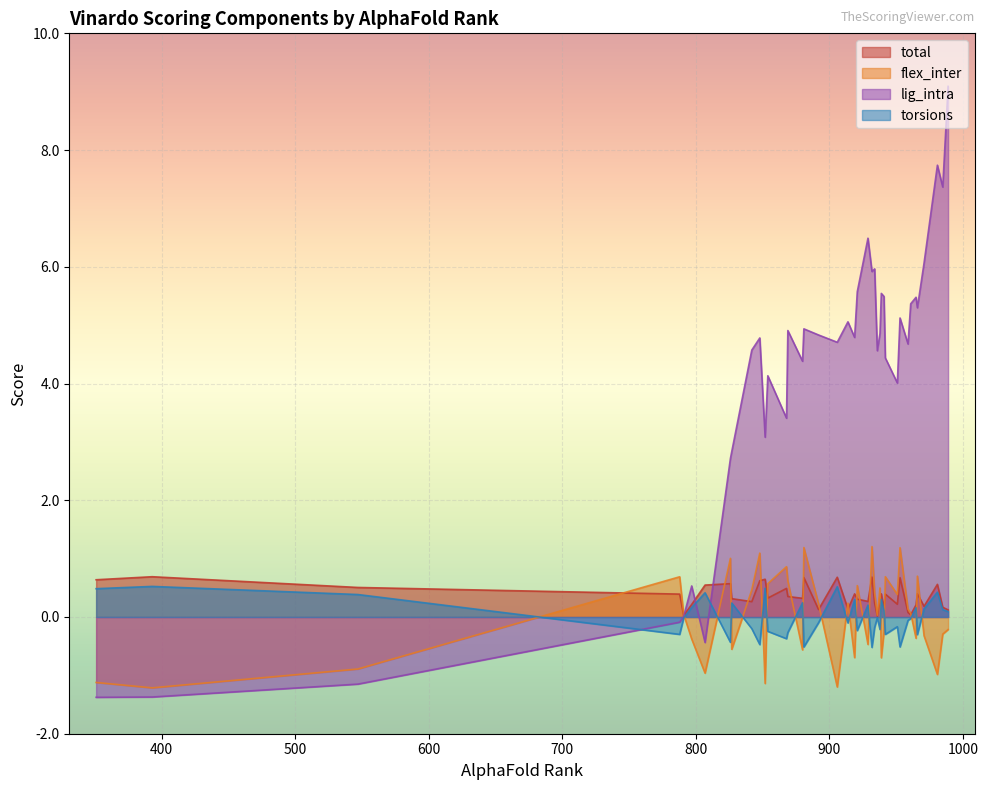

Reading left to right, list all the values displayed in this chart.

total: 936=0.0	791=0.0	961=0.0	959=0.1	989=0.1	892=0.1	914=0.1	941=0.1	985=0.2	971=0.2	965=0.2	797=0.2	951=0.2	934=0.2	842=0.3	929=0.3	938=0.3	921=0.3	827=0.3	880=0.3	854=0.3	869=0.4	942=0.4	788=0.4	919=0.4	939=0.4	966=0.4	868=0.5	547=0.5	807=0.5	981=0.6	826=0.6	848=0.6	351=0.6	852=0.6	953=0.7	881=0.7	906=0.7	932=0.7	393=0.7
flex_inter: 936=0.0	791=0.0	961=0.1	959=0.1	989=-0.2	892=0.2	914=0.2	941=-0.3	985=-0.3	971=-0.3	965=-0.4	797=-0.4	951=0.4	934=0.4	842=0.5	929=-0.5	938=0.5	921=0.5	827=-0.6	880=-0.6	854=0.6	869=0.6	942=0.7	788=0.7	919=-0.7	939=-0.7	966=0.7	868=0.9	547=-0.9	807=-1.0	981=-1.0	826=1.0	848=1.1	351=-1.1	852=-1.1	953=1.2	881=1.2	906=-1.2	932=1.2	393=-1.2
lig_intra: 936=4.6	791=0.0	961=5.4	959=4.7	989=9.1	892=4.8	914=5.1	941=5.5	985=7.4	971=6.1	965=5.5	797=0.5	951=4.0	934=6.0	842=4.6	929=6.5	938=4.9	921=5.6	827=2.8	880=4.4	854=4.1	869=4.9	942=4.4	788=-0.1	919=4.8	939=5.5	966=5.3	868=3.4	547=-1.1	807=-0.4	981=7.7	826=2.7	848=4.8	351=-1.4	852=3.1	953=5.1	881=4.9	906=4.7	932=5.9	393=-1.4
torsions: 936=-0.0	791=-0.0	961=-0.0	959=-0.1	989=0.1	892=-0.1	914=-0.1	941=0.1	985=0.1	971=0.1	965=0.2	797=0.2	951=-0.2	934=-0.2	842=-0.2	929=0.2	938=-0.2	921=-0.2	827=0.2	880=0.2	854=-0.2	869=-0.3	942=-0.3	788=-0.3	919=0.3	939=0.3	966=-0.3	868=-0.4	547=0.4	807=0.4	981=0.4	826=-0.4	848=-0.5	351=0.5	852=0.5	953=-0.5	881=-0.5	906=0.5	932=-0.5	393=0.5